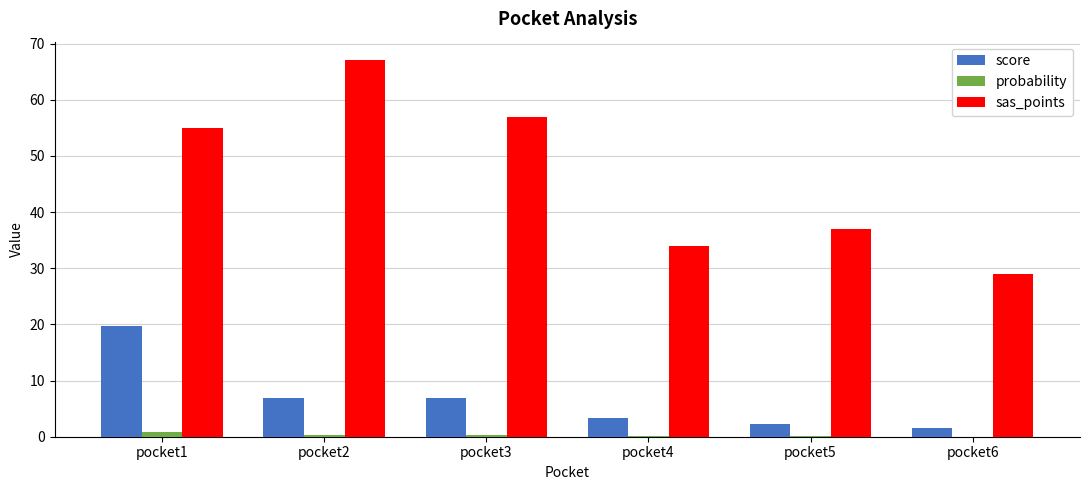

What are all the series names shown in the legend?

score, probability, sas_points